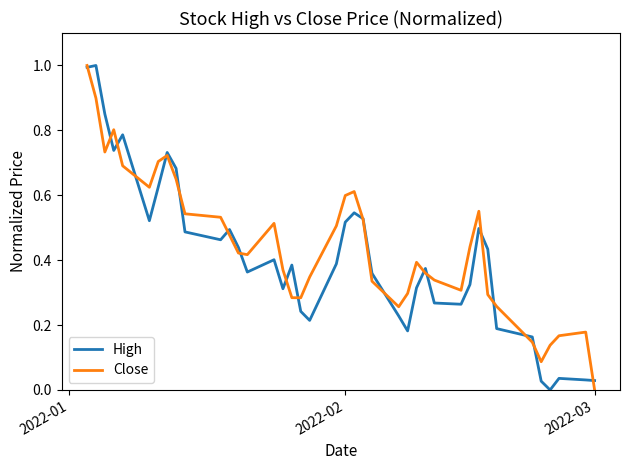

What are all the series names shown in the legend?

High, Close